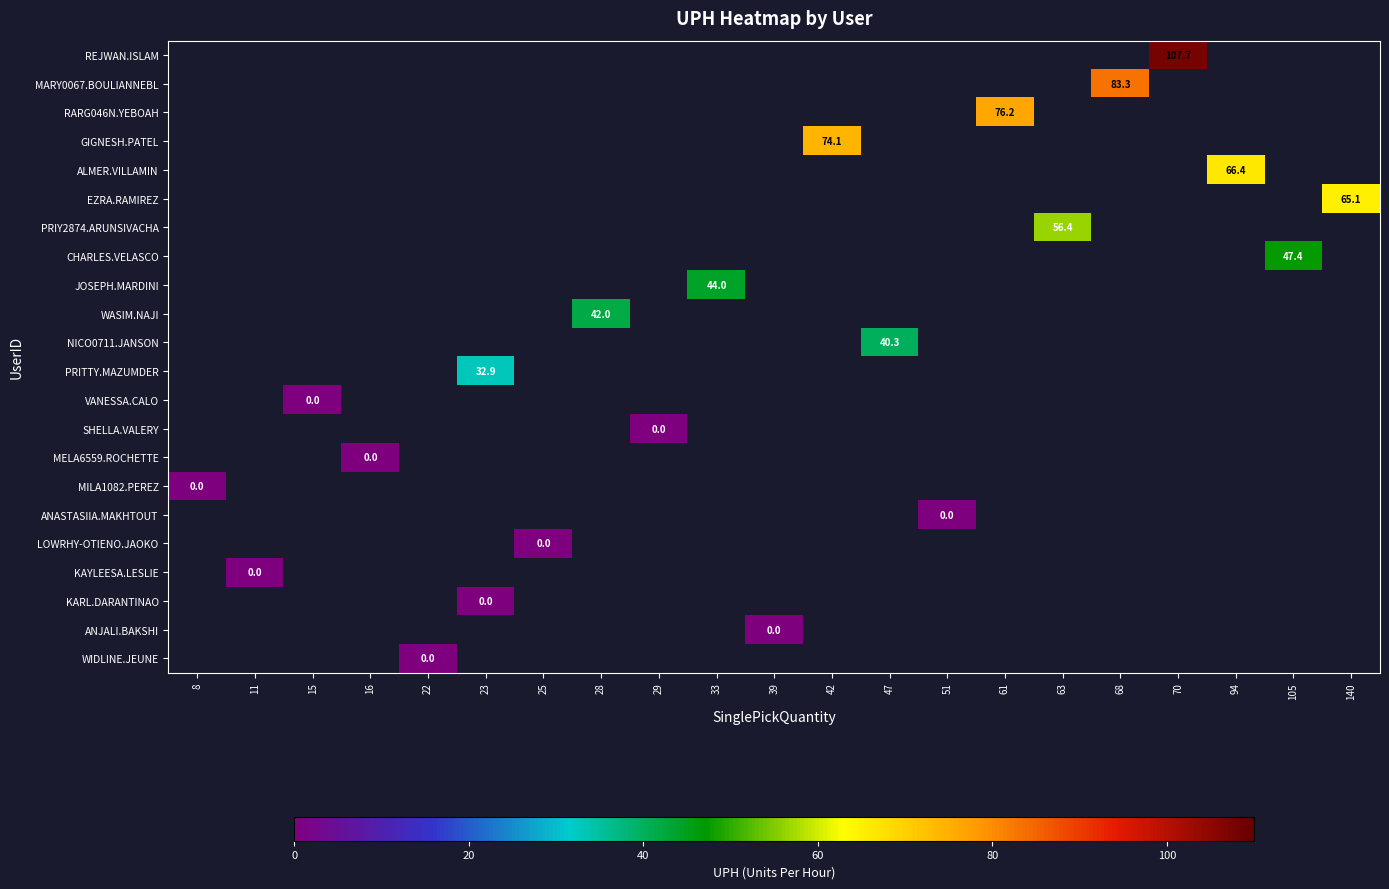

Is it true that PRIY2874.ARUNSIVACHA equals 56.4 at 63?

True